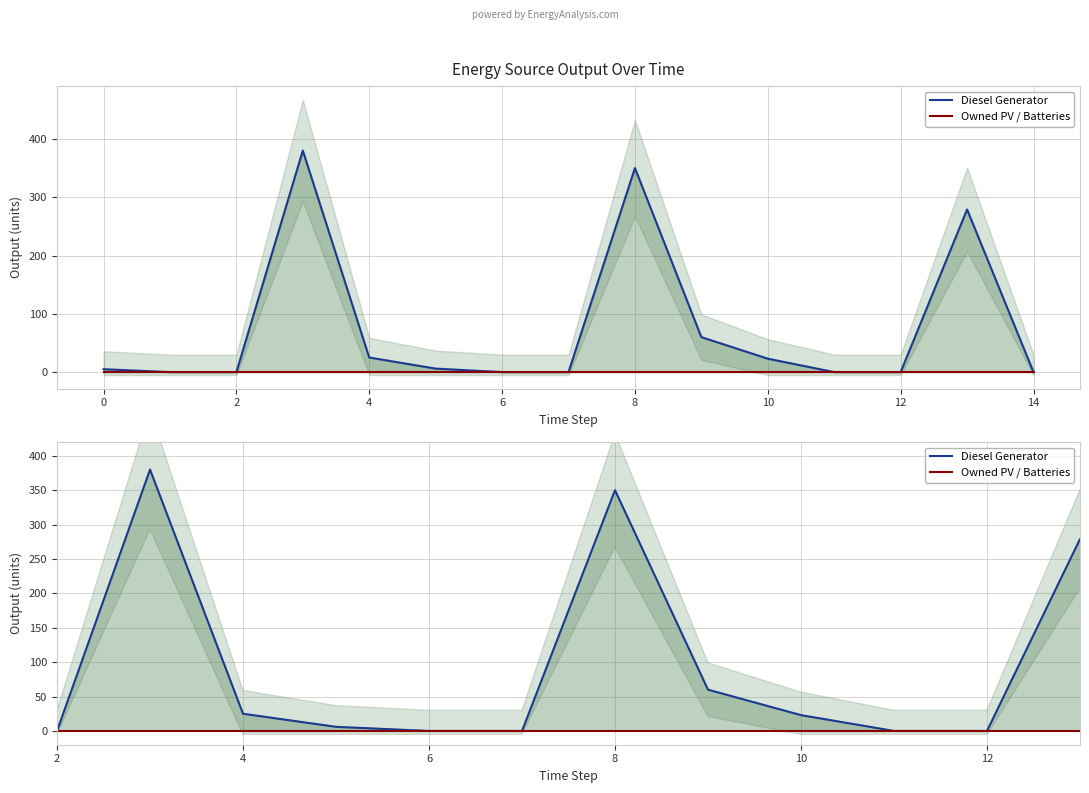

How many lines are shown in the chart?

2